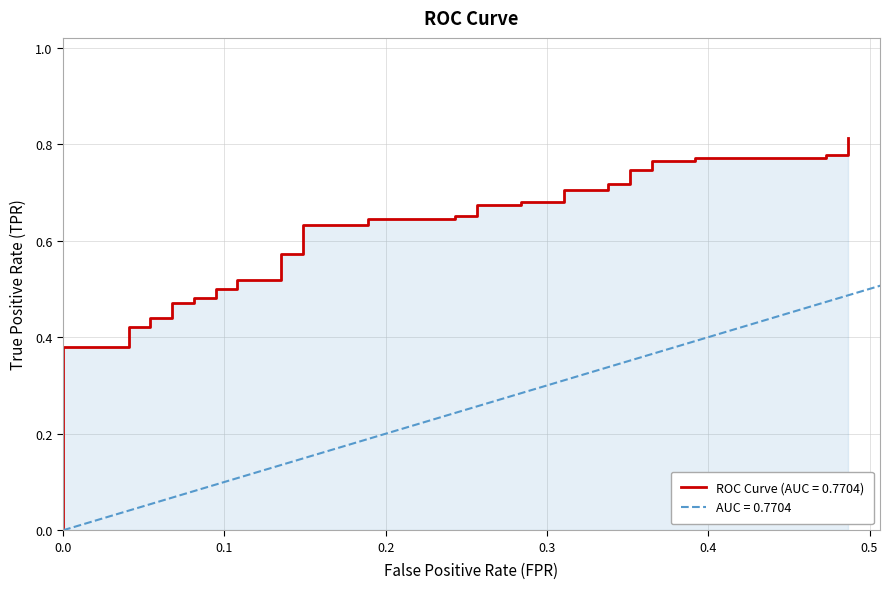

What is the average value?

0.6